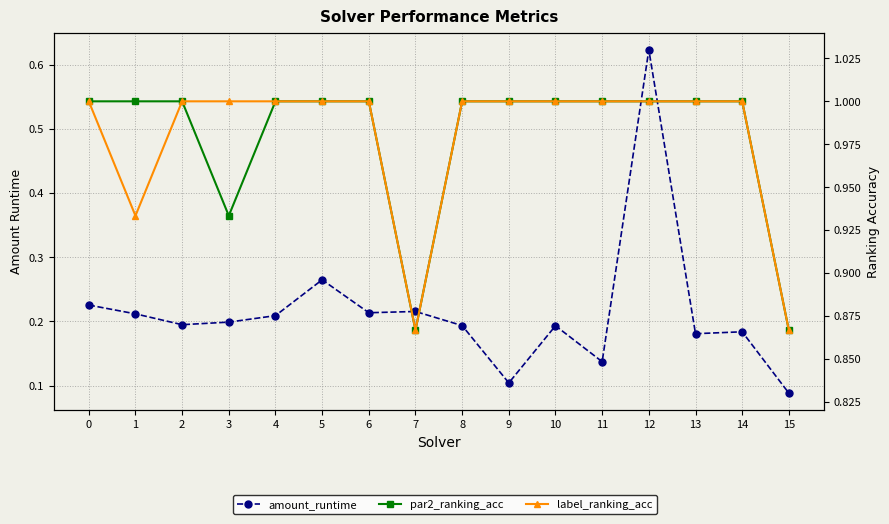

Between 2 and 3, which is larger?

3